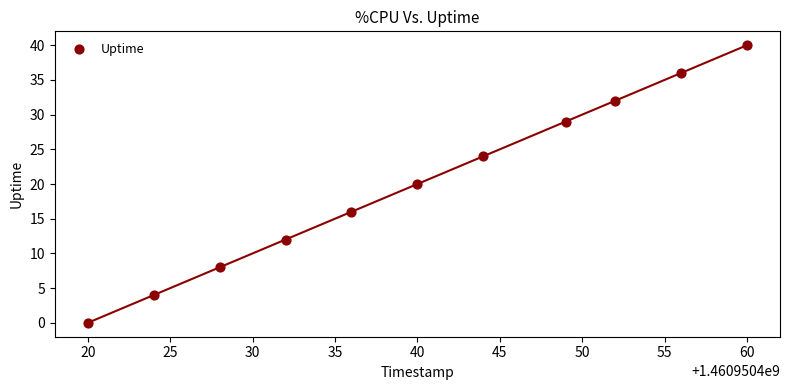

What is the average Y value?

20